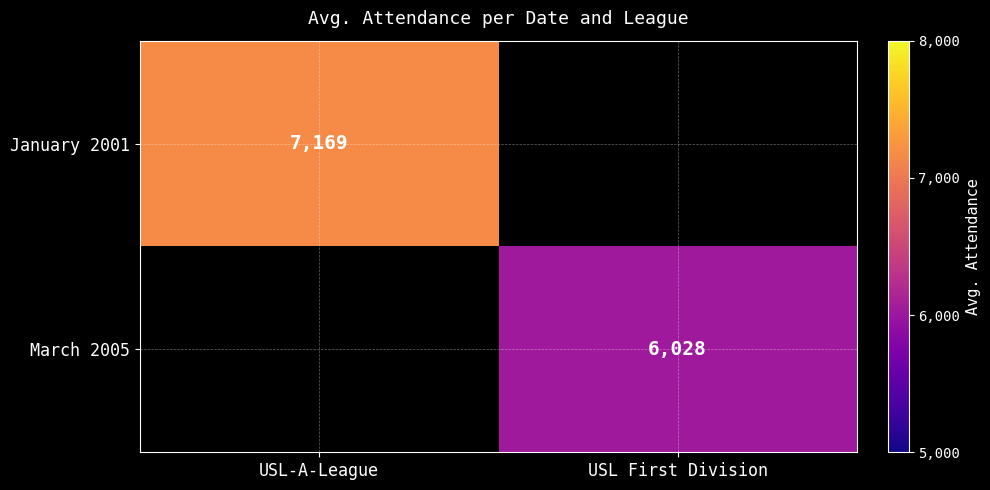

Is the value of January 2001 at USL-A-League greater than the value of March 2005 at USL First Division?

Yes